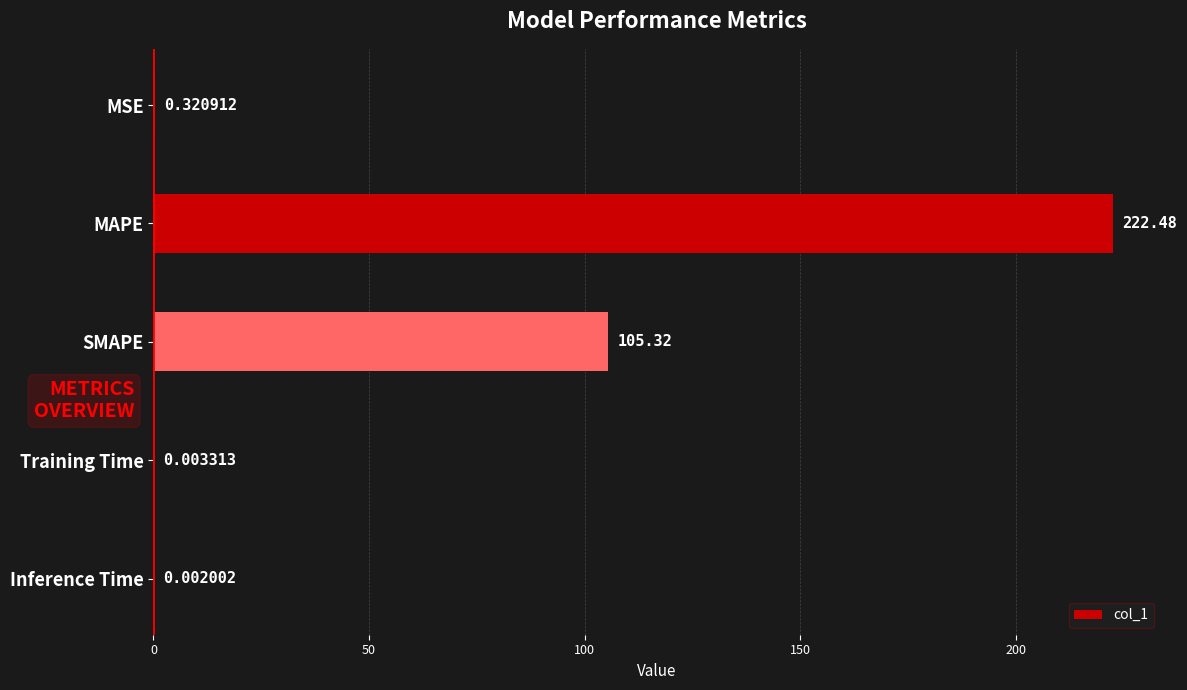

At which category does the chart reach its peak across all series?

MAPE